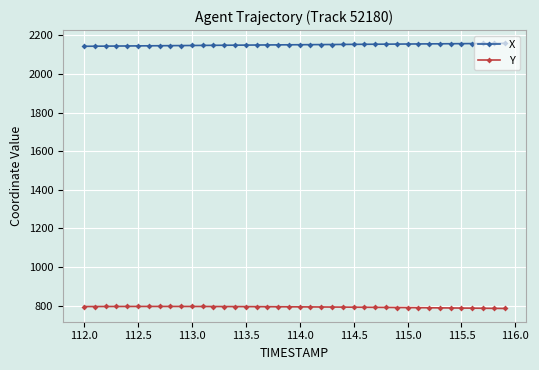

What is the value of the X point at the 12th from the left?

2147.6